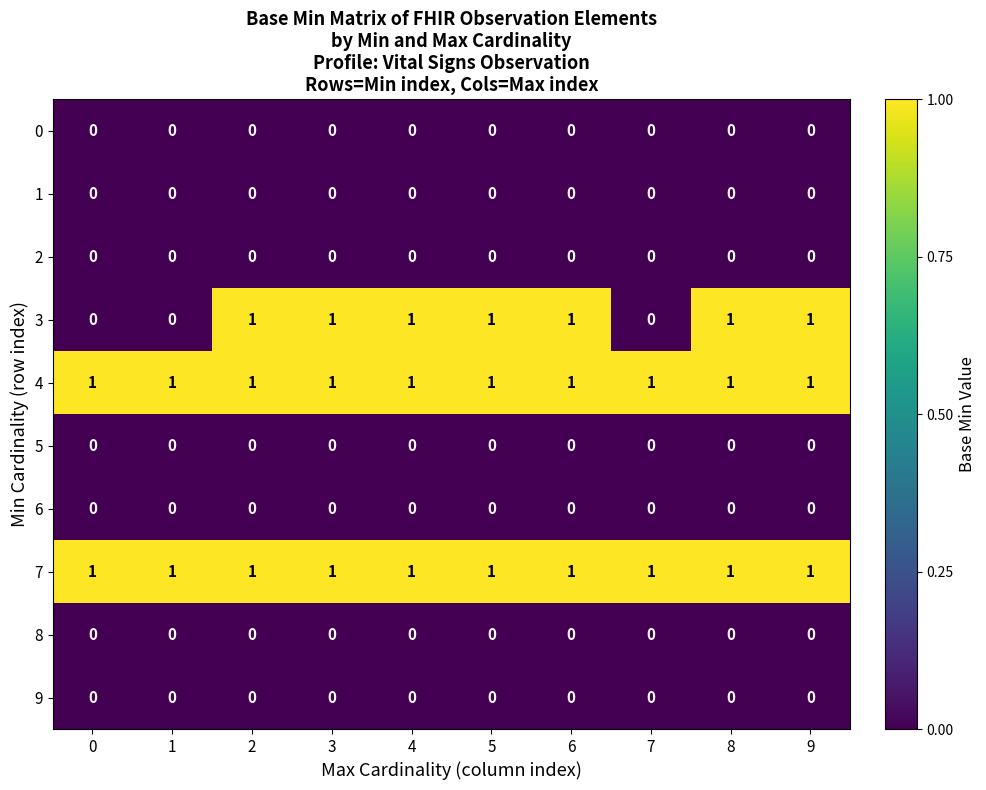

At how many categories does at least one series exceed 0?

10